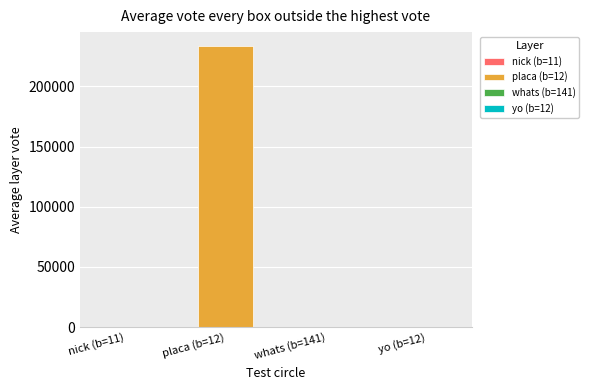

List the labels in order of value, largest first.

12, 11, 141, 12